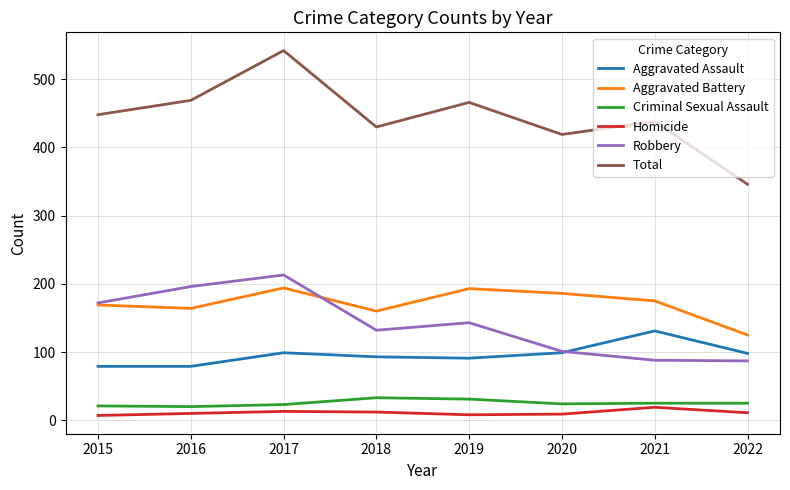

Rank the series by their maximum value, from lowest to highest.

Homicide, Criminal Sexual Assault, Aggravated Assault, Aggravated Battery, Robbery, Total